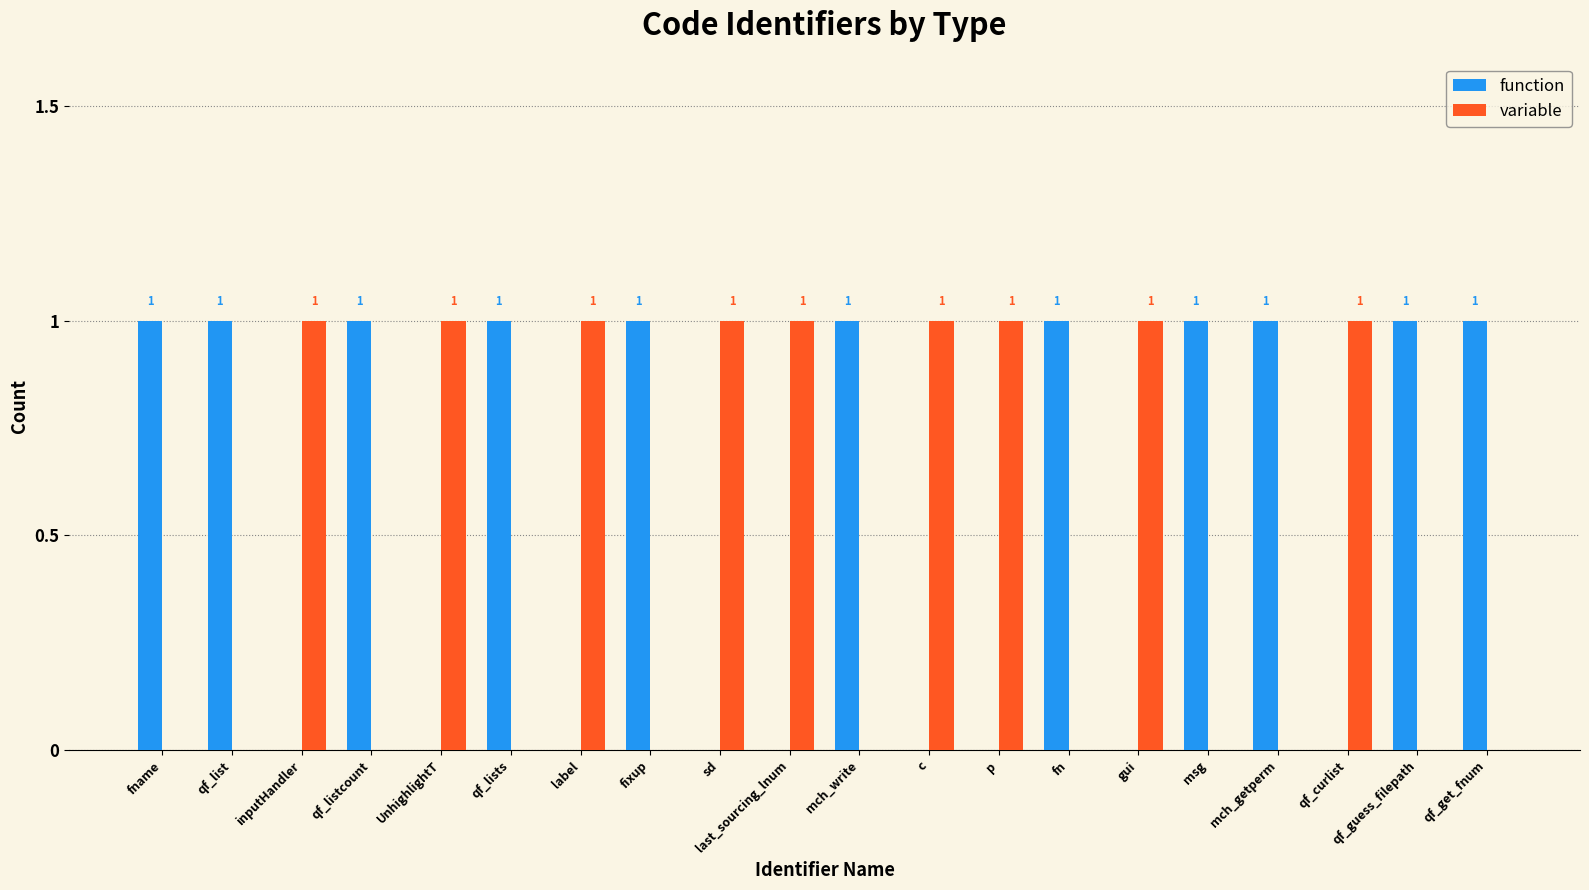

How many groups of bars are there?

20